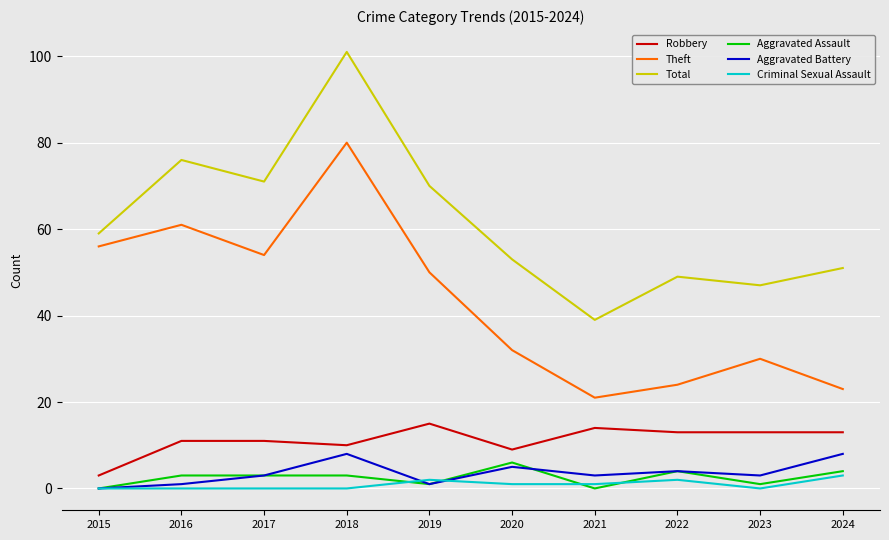

Which series has the largest total across all categories?

Total